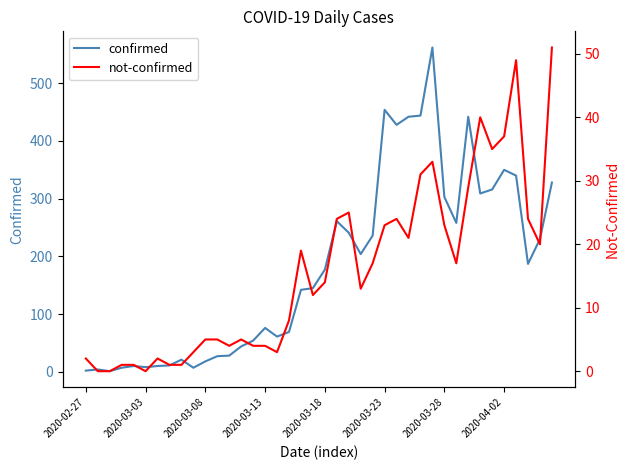

True or false: confirmed and not-confirmed cross at least once.

False